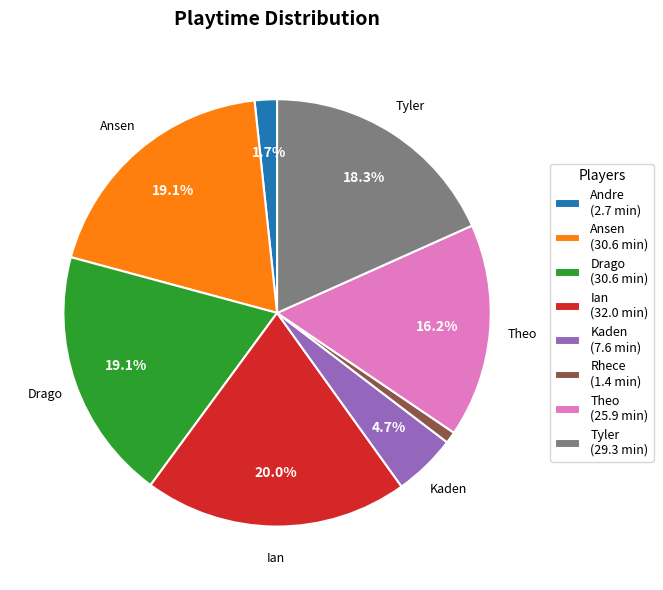

Is there any slice that represents more than half of the pie?

No